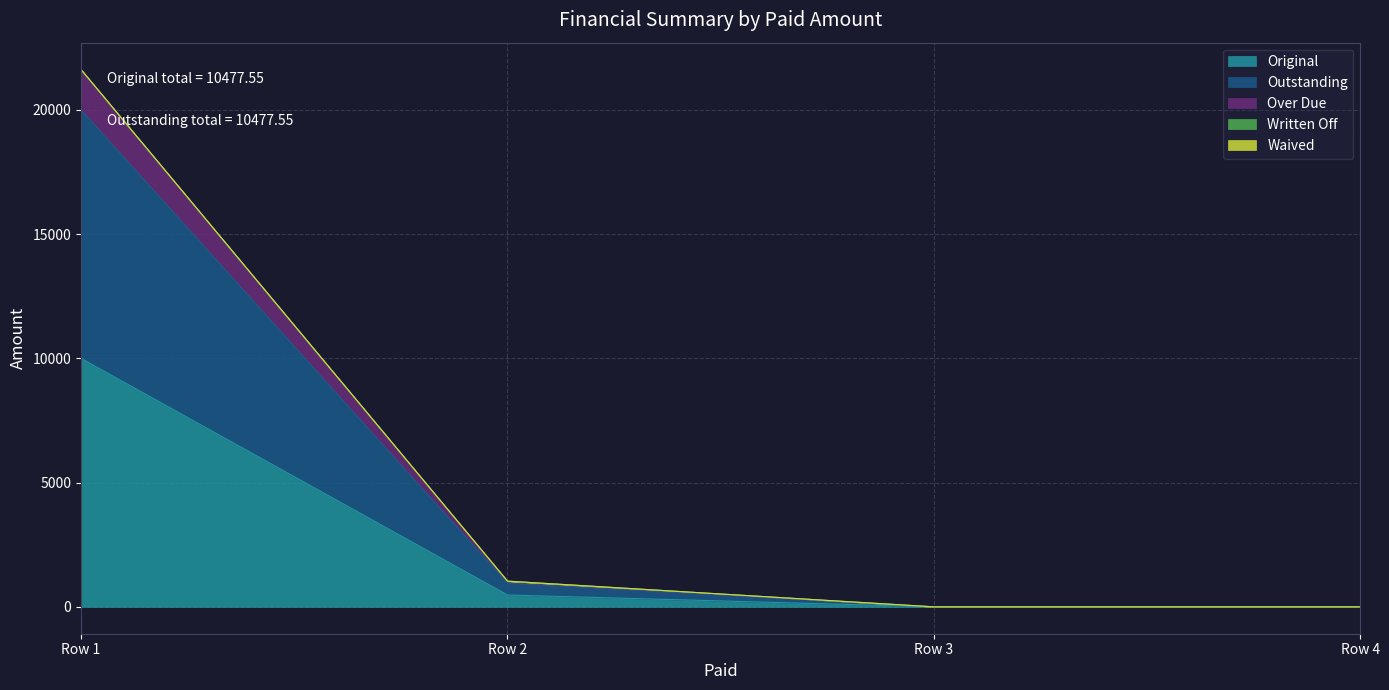

True or false: Outstanding and Original cross at least once.

False